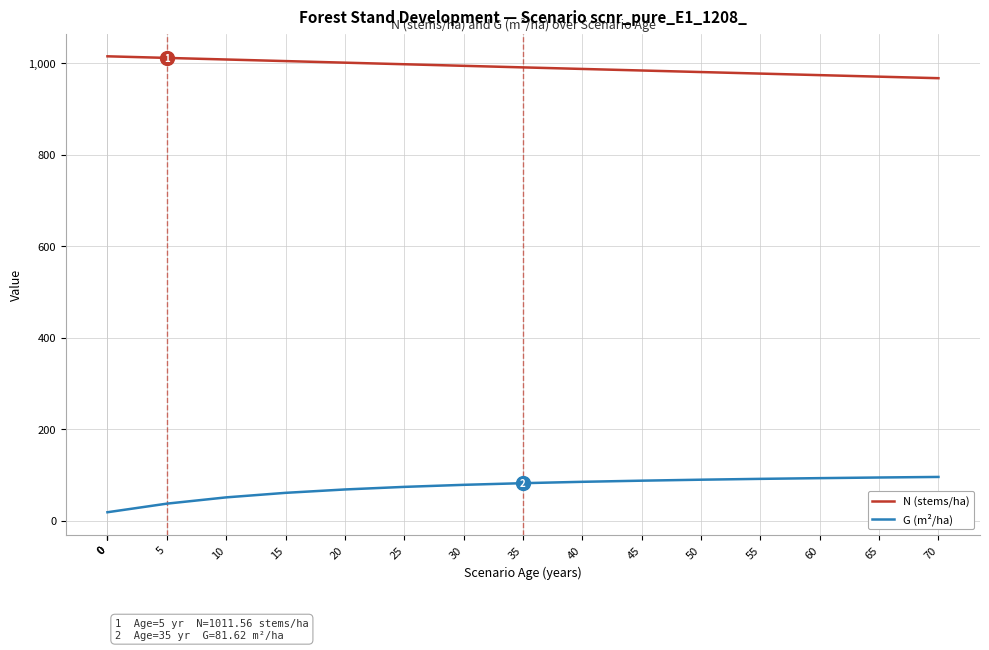

True or false: N (stems/ha) and G (m²/ha) intersect in this chart.

False